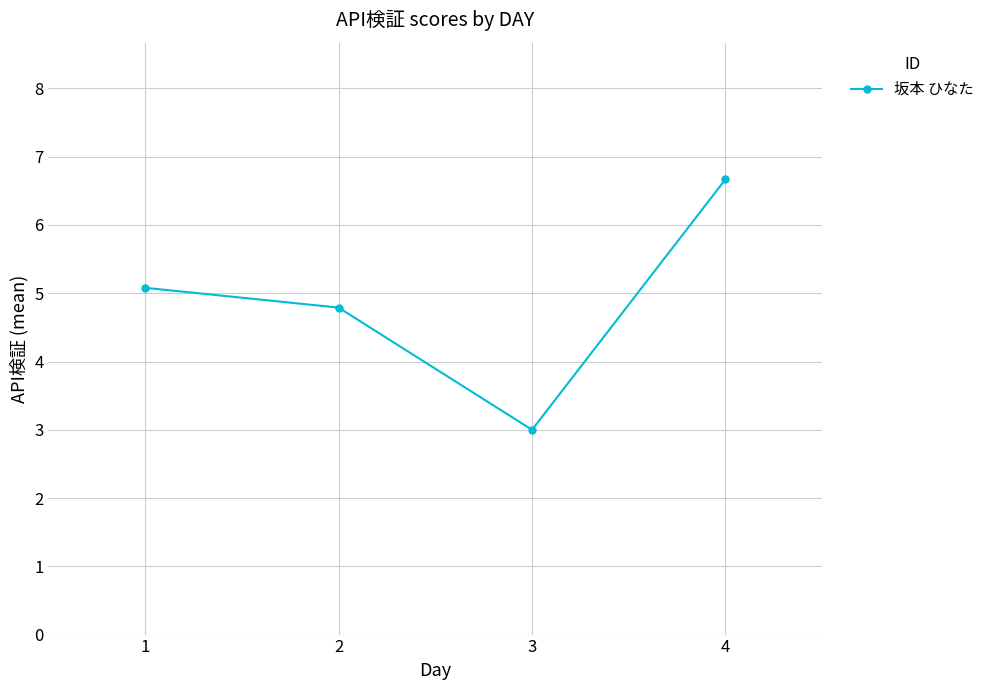

Does the chart display data point markers on the line(s)?

Yes